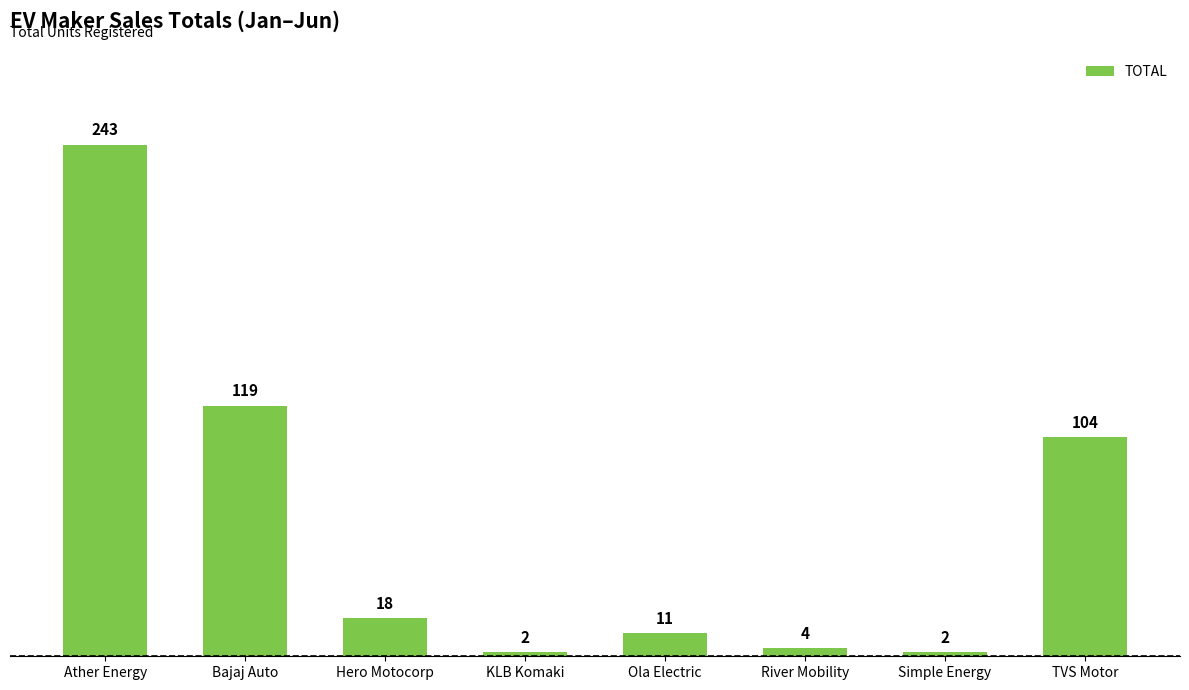

What is the smallest value displayed?

2